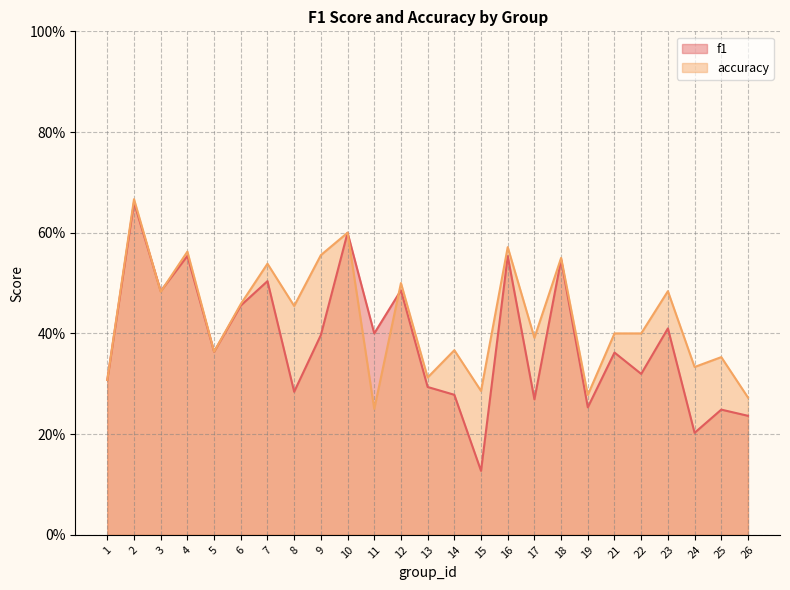

Is the value of f1 at 24 greater than the value of accuracy at 25?

No